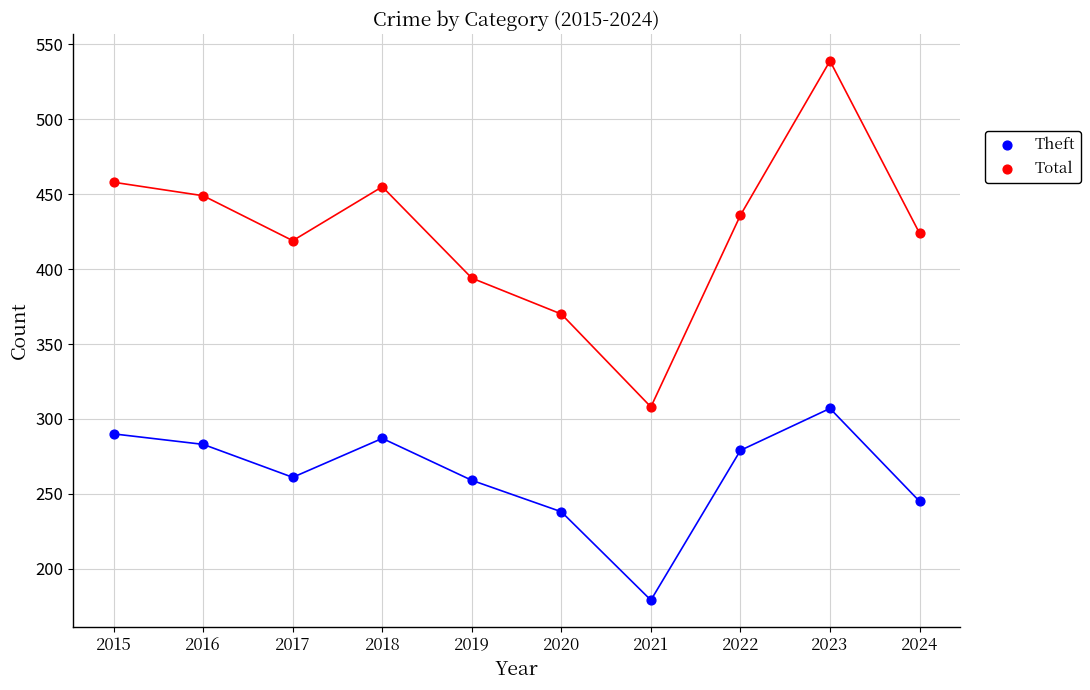

Which series contains the highest Y value?

Total